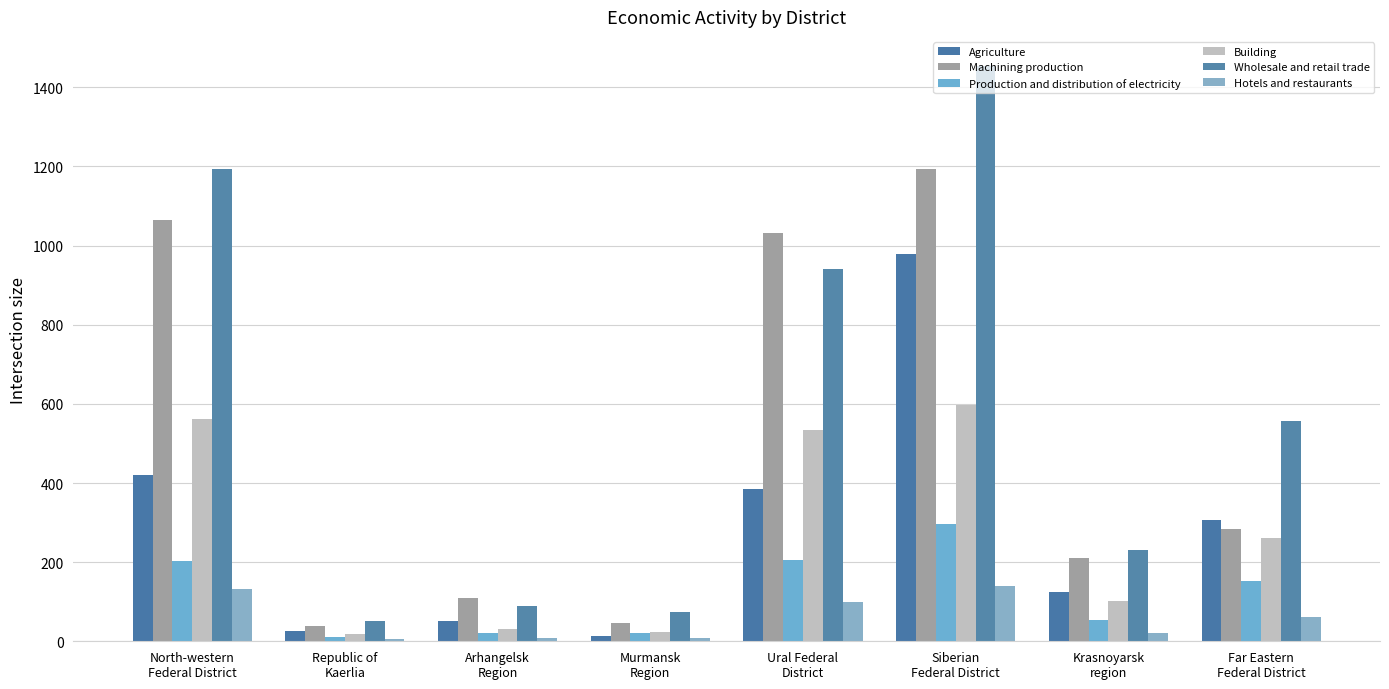

Reading left to right, list all the values displayed in this chart.

Agriculture: 420.1	27.1	50.4	14.5	384.5	978.3	124.8	307.3
Machining production: 1063.6	39.2	109.2	45.6	1032.1	1193.3	210.8	283.3
Production and distribution of electricity: 203.0	11.4	20.9	20.1	205.4	296.6	53.4	153.3
Building: 560.9	18.7	31.6	24.7	535.0	596.9	102.1	260.0
Wholesale and retail trade: 1194.9	51.1	88.5	74.1	941.9	1454.8	231.7	557.7
Hotels and restaurants: 132.8	5.3	9.3	8.1	100.4	139.0	22.0	60.5